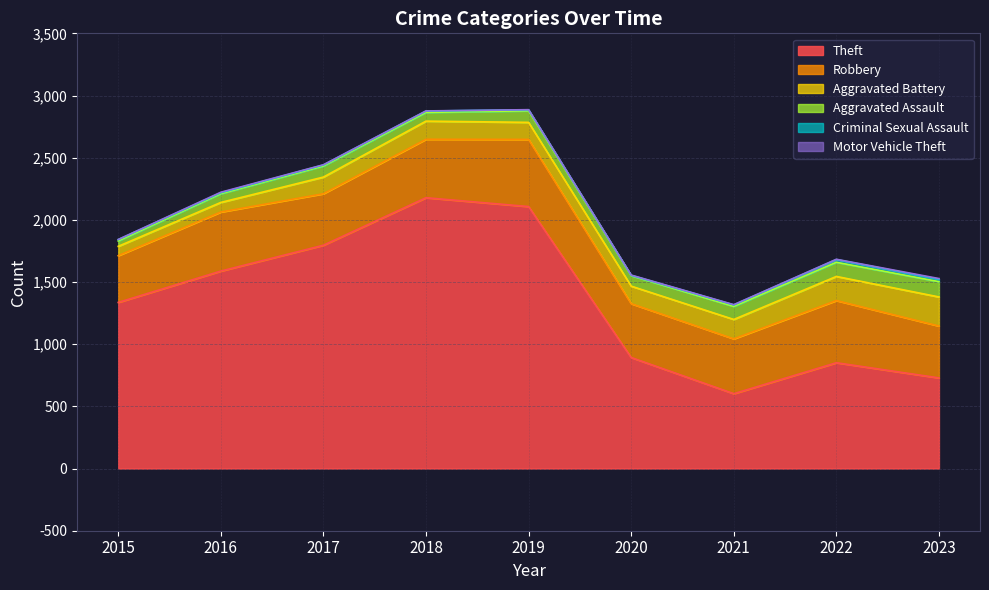

What is the greatest value displayed?

2178